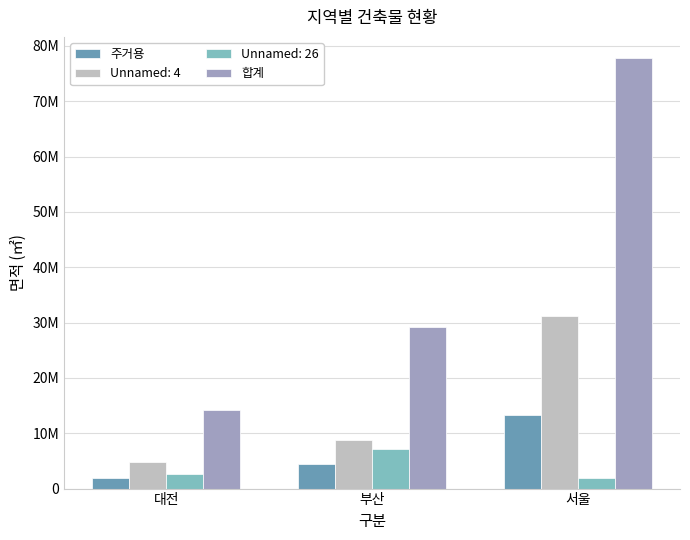

Is the value of 주거용 at 서울 greater than the value of 합계 at 대전?

No